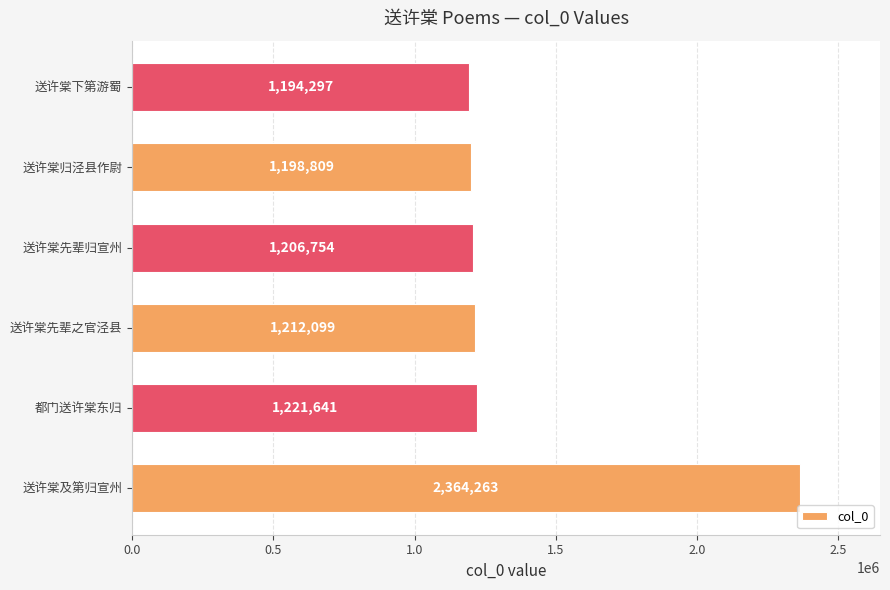

List the labels in order of value, largest first.

送许棠及第归宣州, 都门送许棠东归, 送许棠先辈之官泾县, 送许棠先辈归宣州, 送许棠归泾县作尉, 送许棠下第游蜀